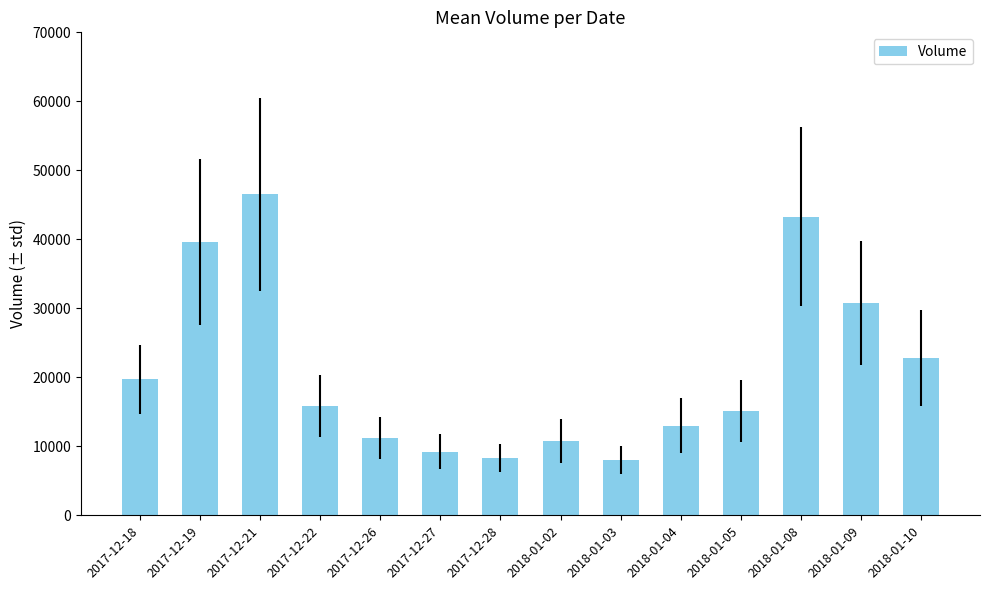

Reading left to right, what are all the values shown in this chart?

2017-12-18=19686	2017-12-19=39574	2017-12-21=46520	2017-12-22=15890	2017-12-26=11229	2017-12-27=9214	2017-12-28=8280	2018-01-02=10723	2018-01-03=8000	2018-01-04=12985	2018-01-05=15088	2018-01-08=43273	2018-01-09=30741	2018-01-10=22821